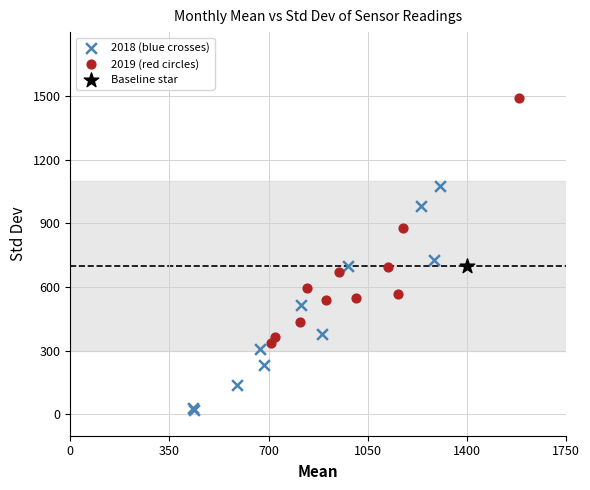

What are all the series names shown in the legend?

2018 (blue crosses), 2019 (red circles), Baseline star